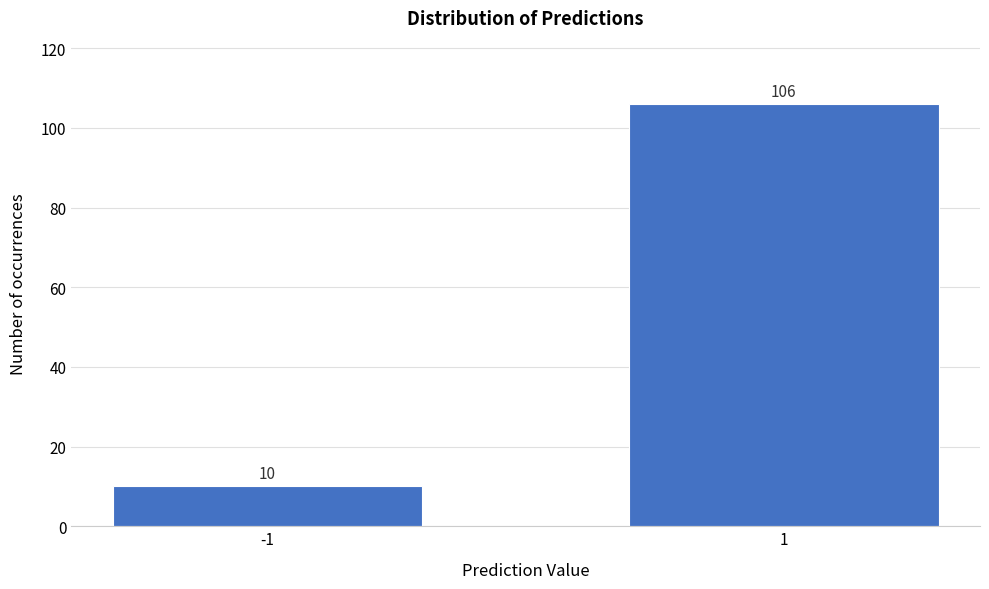

Reading left to right, what are all the values shown in this chart?

10	106